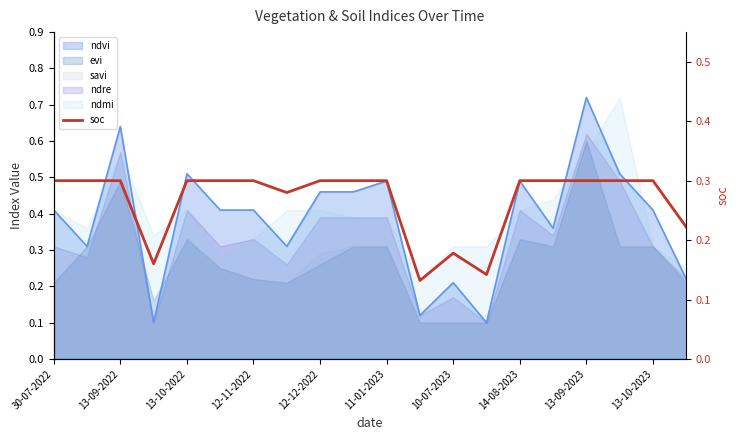

Is it true that the value at 12-12-2022 is 0.3?

True